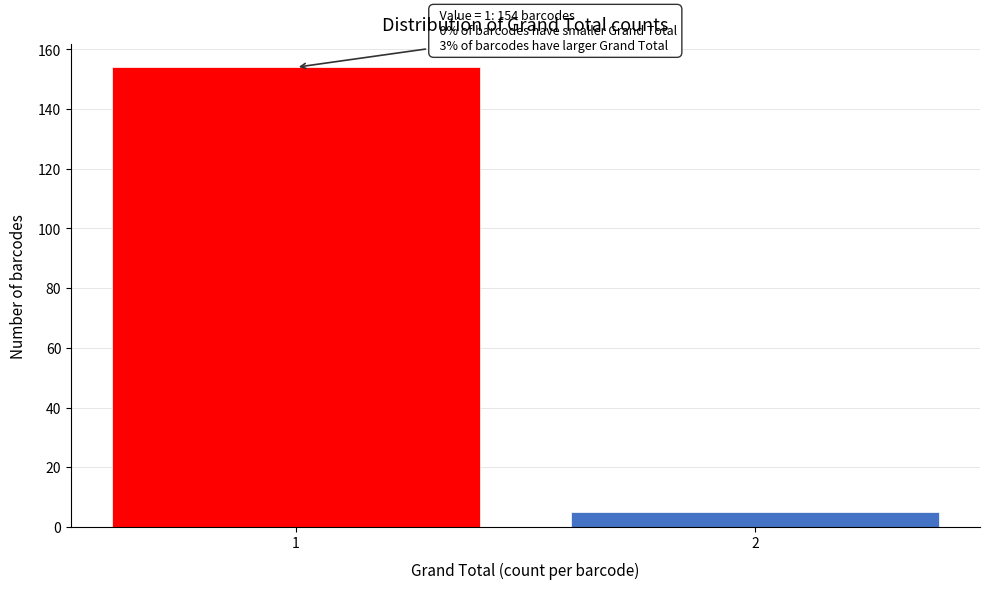

Reading left to right, list all the values displayed in this chart.

154	5